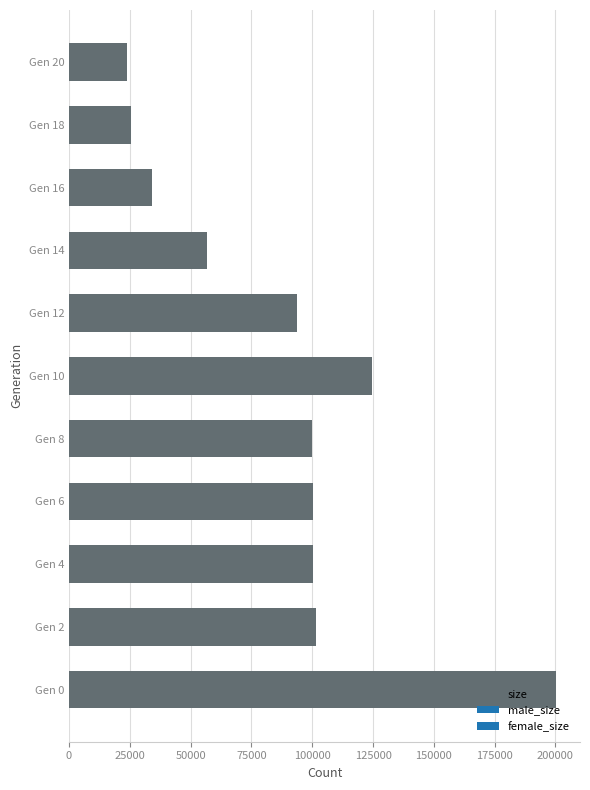

What is the ratio of the value at Gen 16 to the value at Gen 6?

0.3